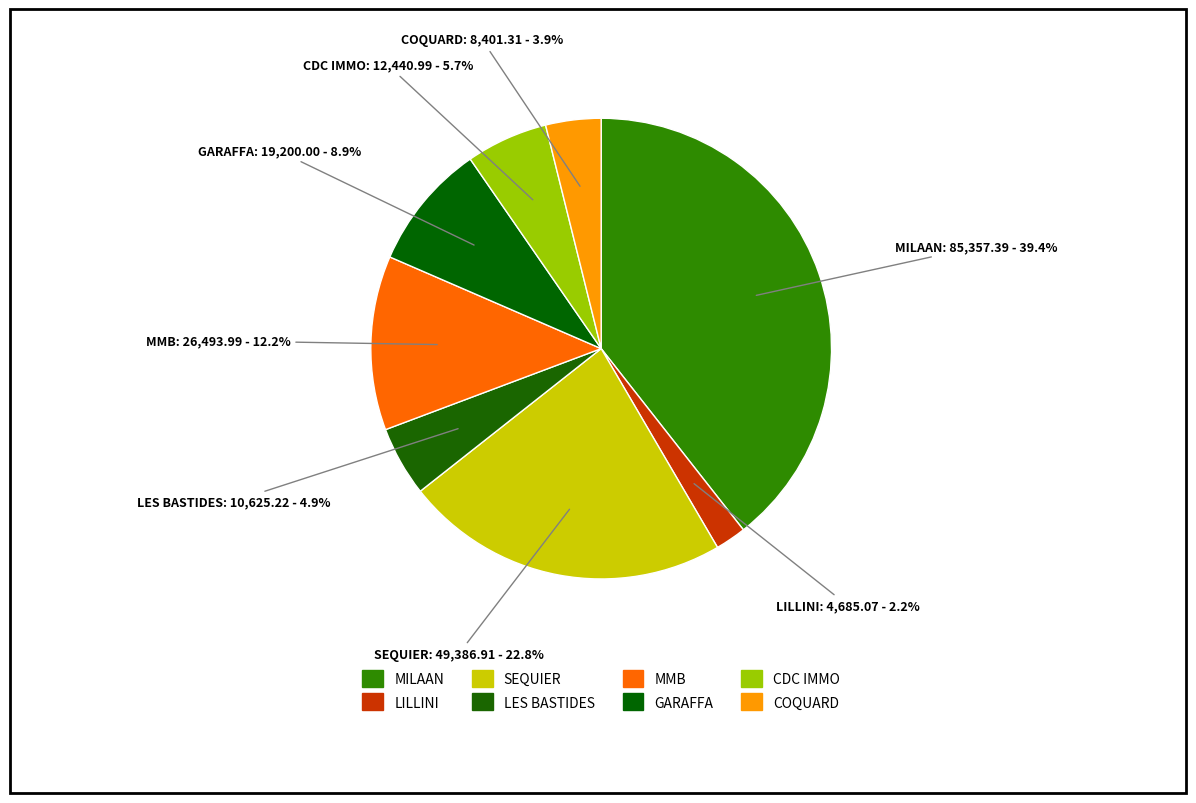

Count the number of slices in the pie.

8